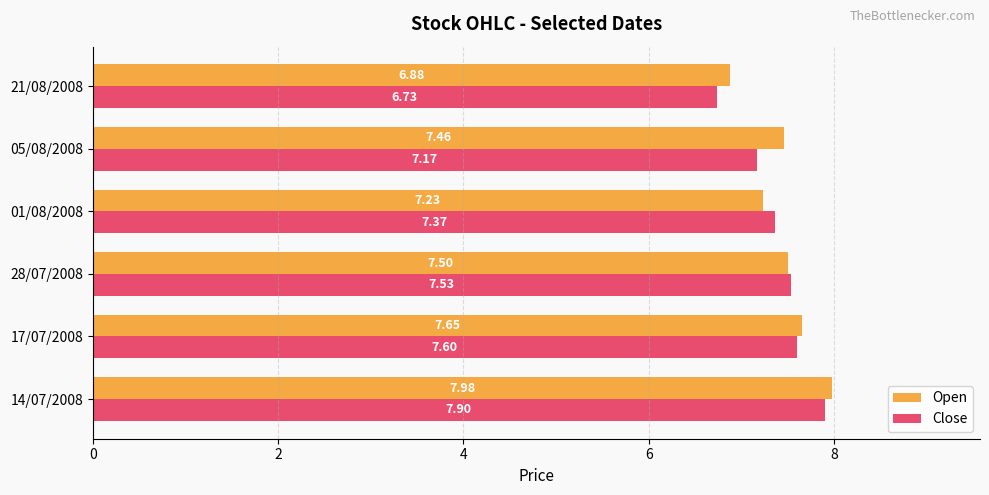

What is the total value across all series at 05/08/2008?

14.6